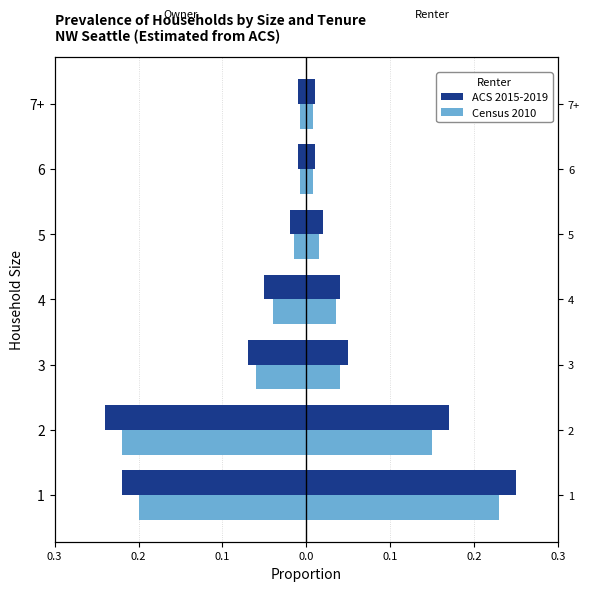

At 2, list the series in order from largest to smallest.

Census 2010, ACS 2015-2019